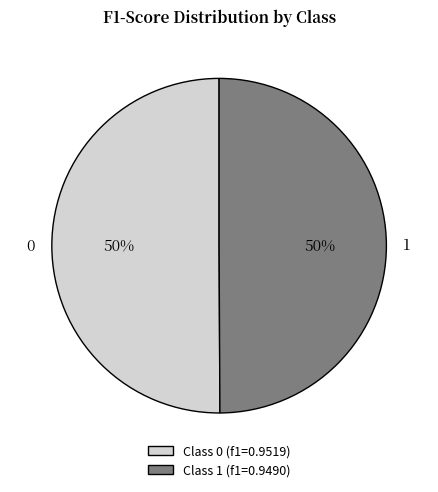

To the nearest percent, what percentage of the pie is Class 1 (f1=0.9490)?

50%